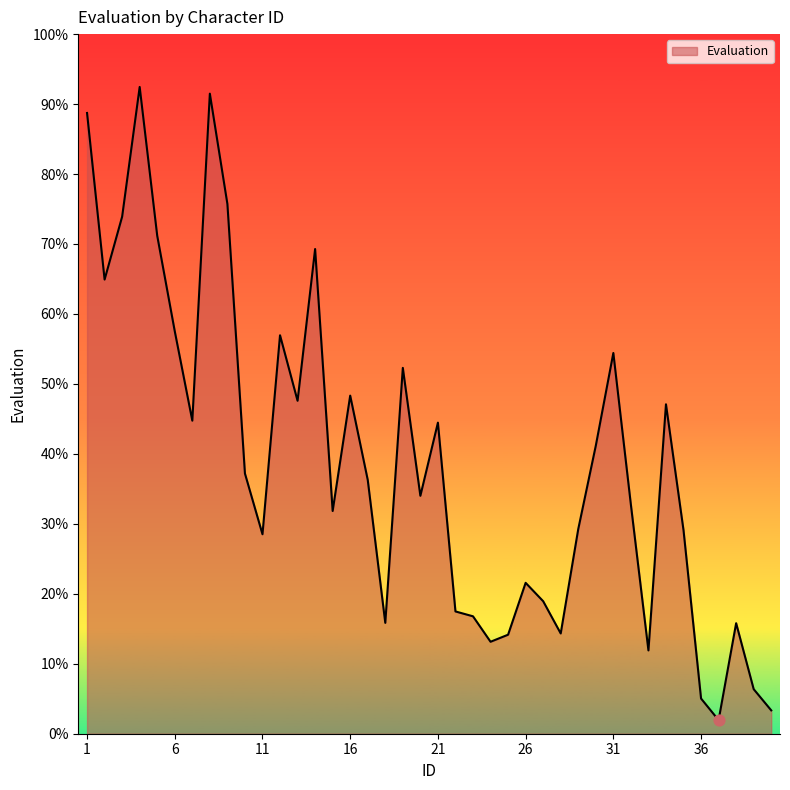

What is the greatest value displayed?

92.4